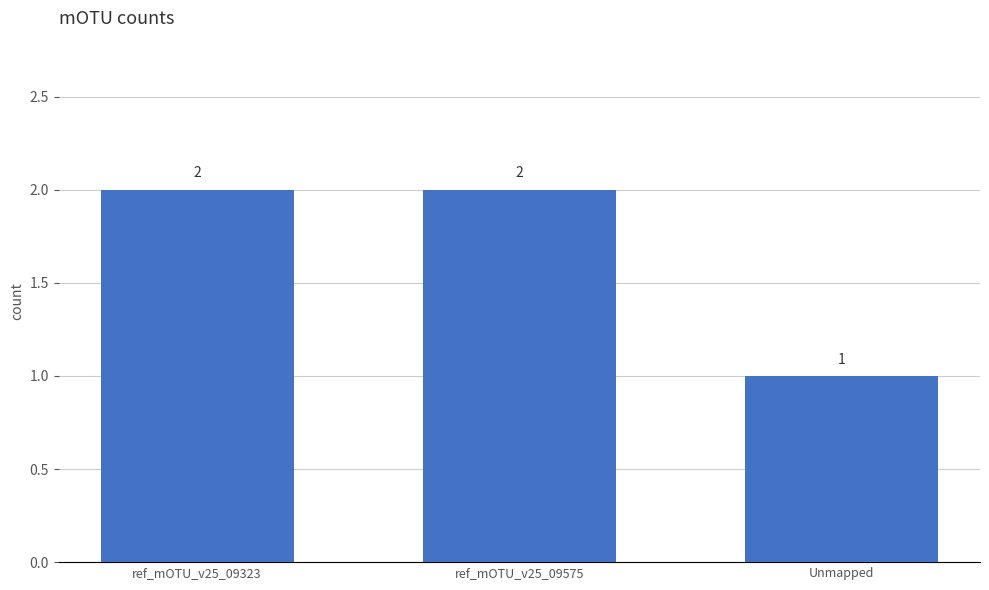

How many categories are shown in the chart?

3